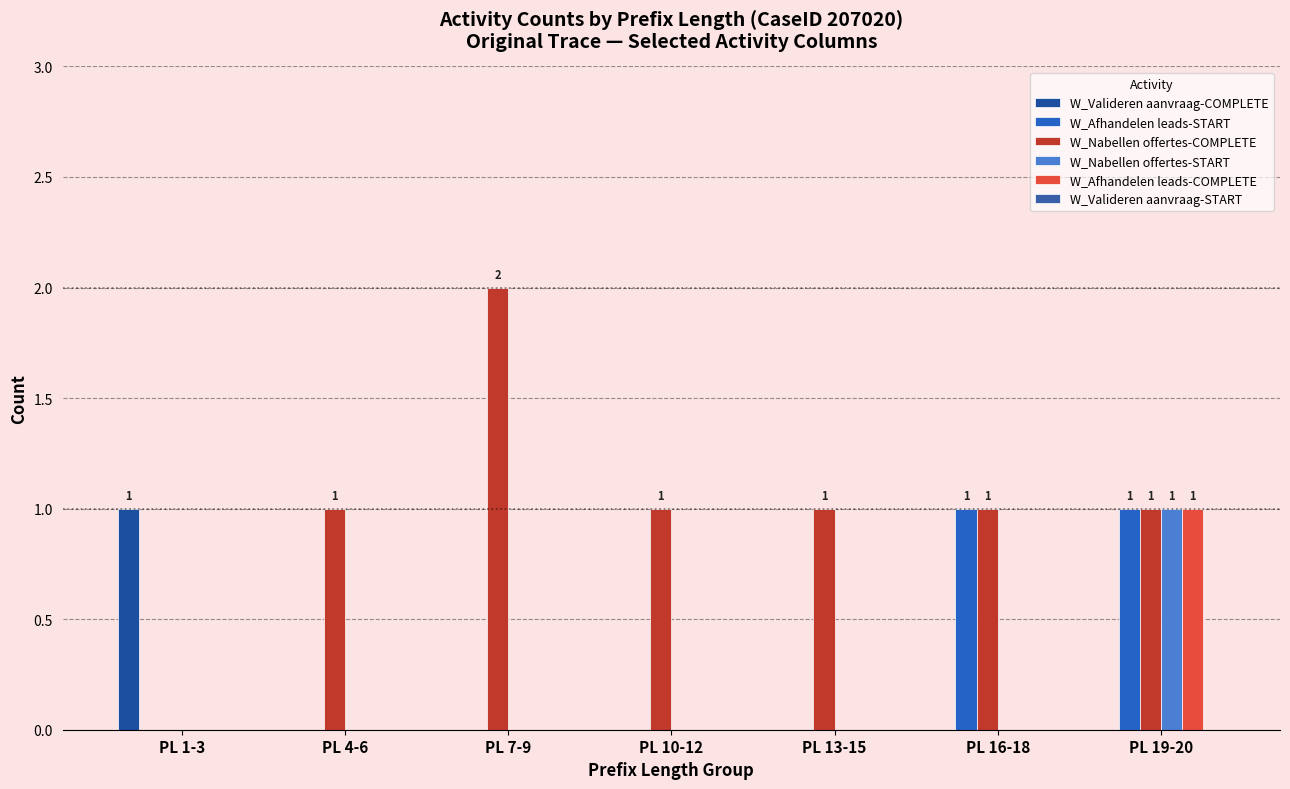

Which series has the largest range (max minus min)?

W_Nabellen offertes-COMPLETE